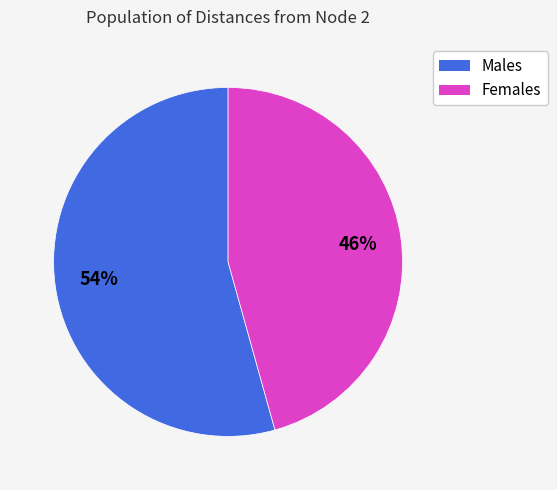

Is there a majority slice in this chart?

Yes